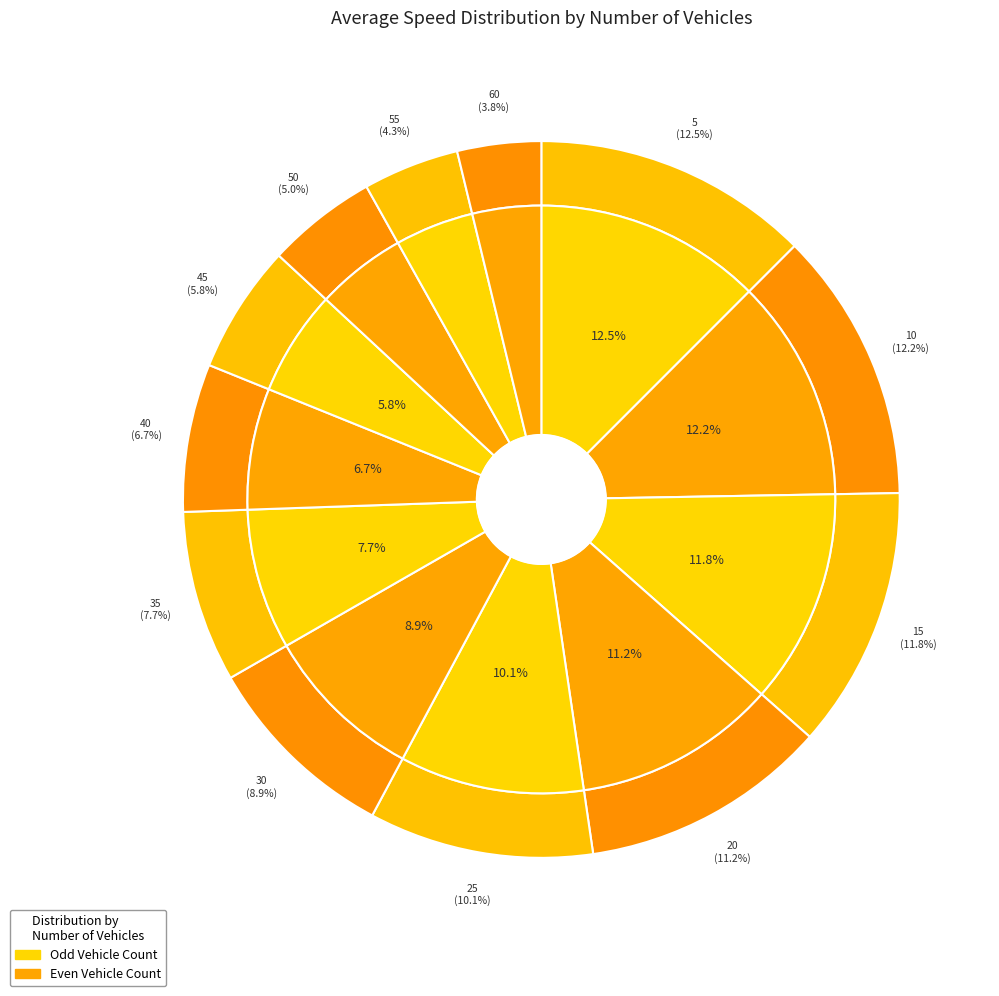

The 30 slice represents 23% of the pie. True or false?

False